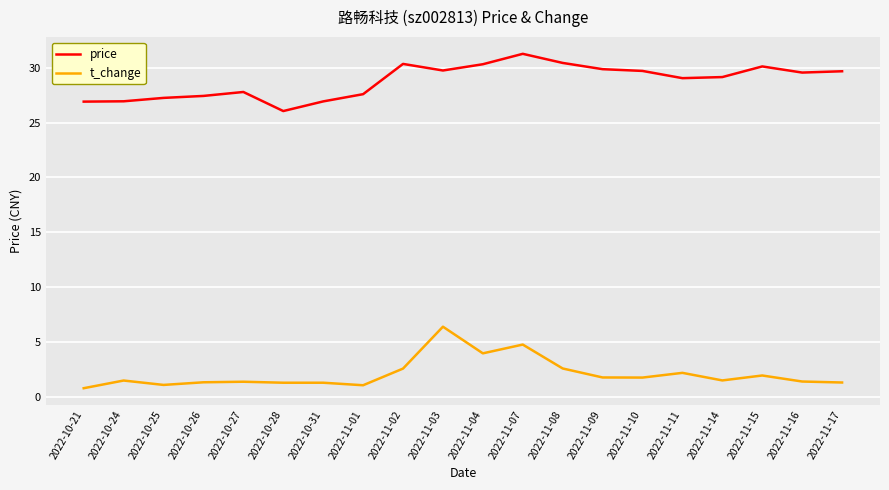

What is the sum of the price values at 2022-11-16 and 2022-10-24?

56.5